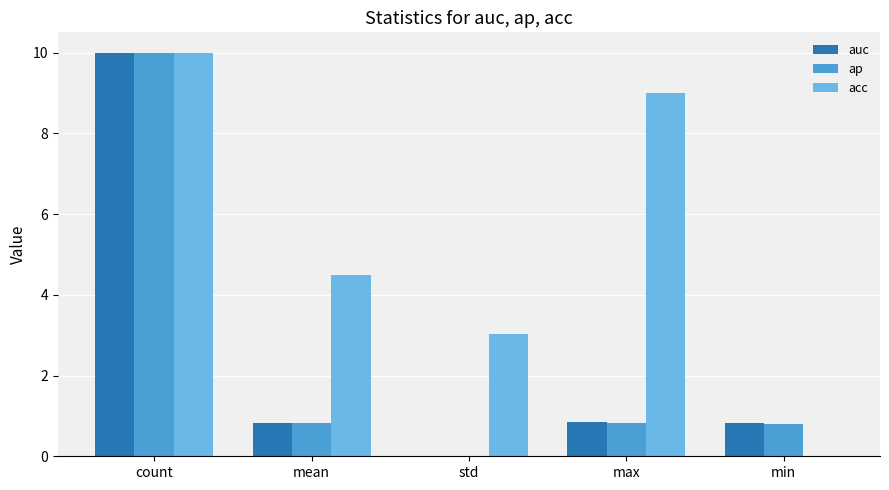

What is the sum of the acc values at min and max?

9.0